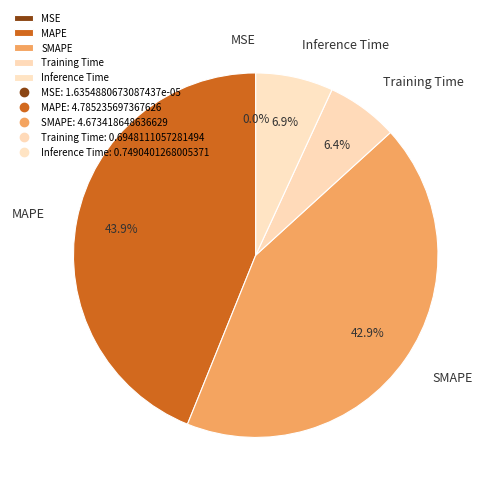

True or false: Inference Time accounts for 22% of the total.

False